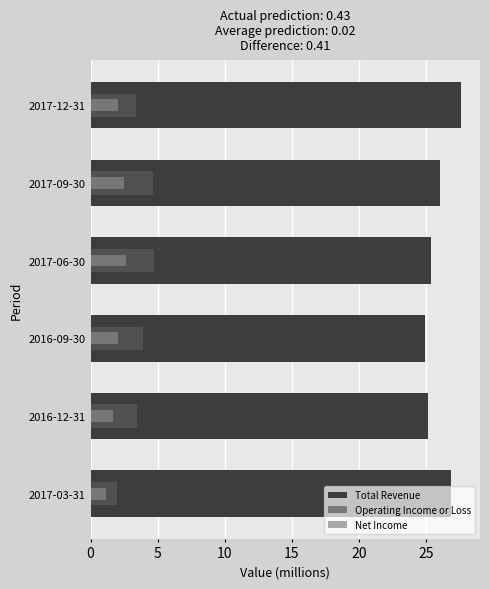

Rank the series at 2017-03-31 from highest to lowest value.

Total Revenue, Operating Income or Loss, Net Income